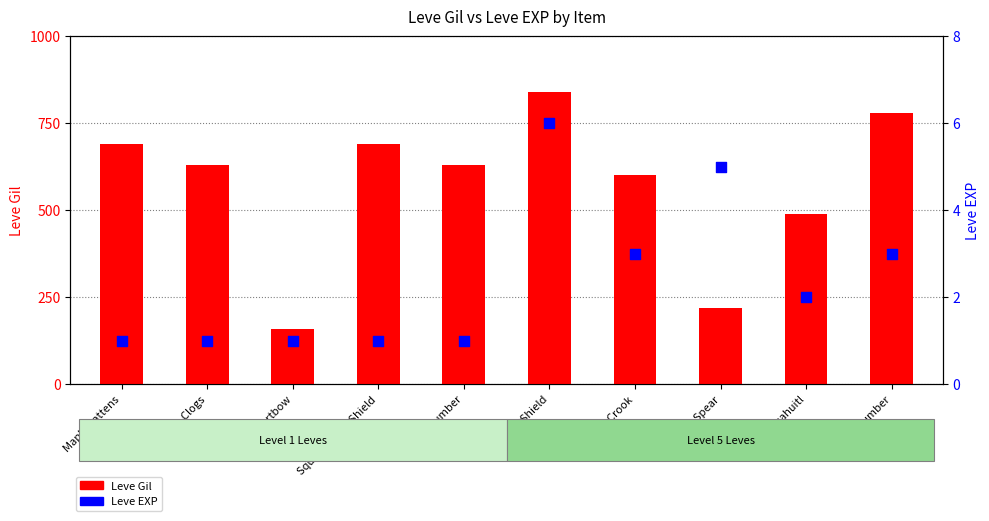

Which series has the largest Y range (max minus min)?

Leve Gil